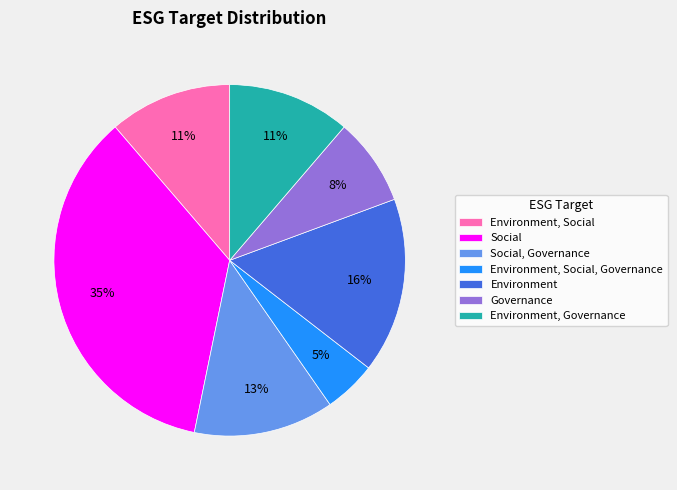

To the nearest percent, what percentage of the pie is Environment, Social, Governance?

5%